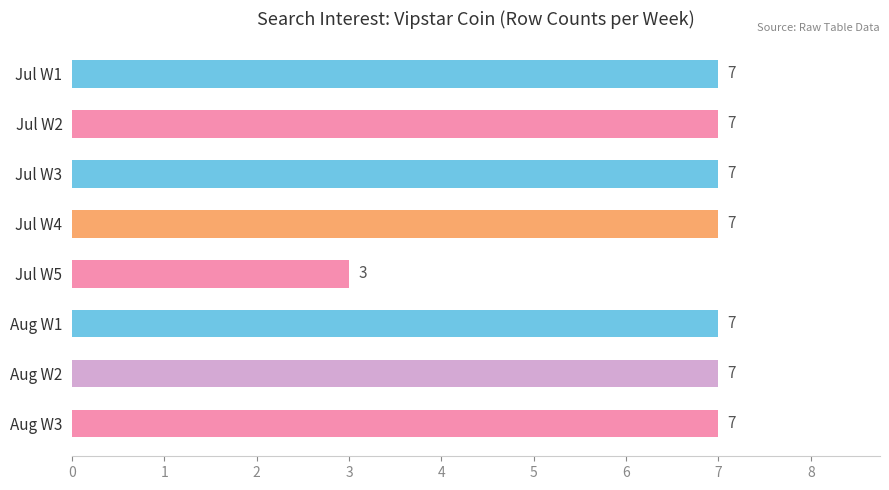

What is the greatest value displayed?

7